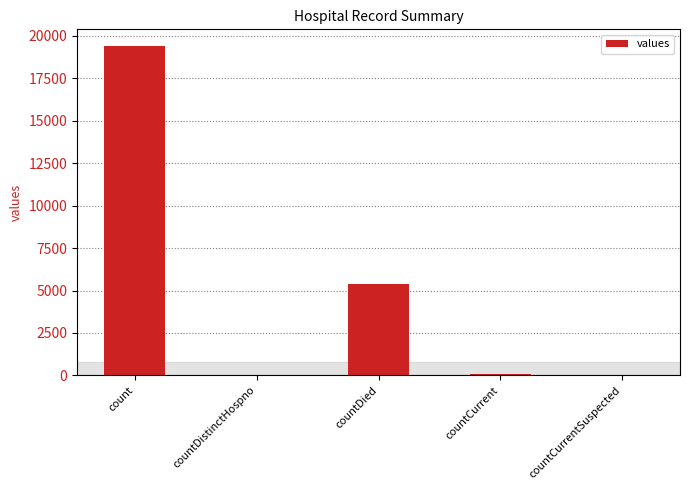

Does the chart contain stacked bars?

No